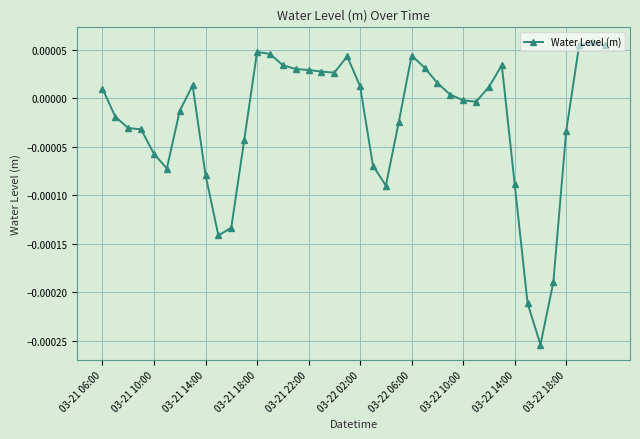

True or false: the data has more than 0 interior local peaks.

True